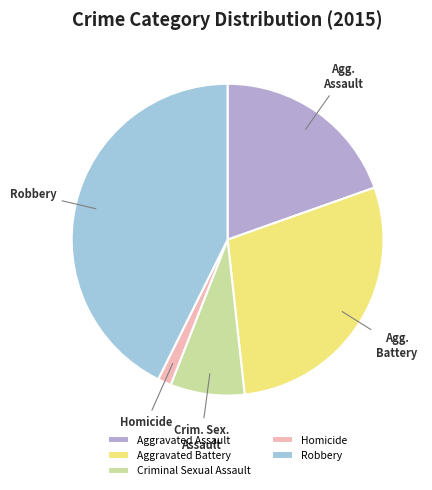

Rank the categories by value from highest to lowest.

Robbery, Aggravated Battery, Aggravated Assault, Criminal Sexual Assault, Homicide